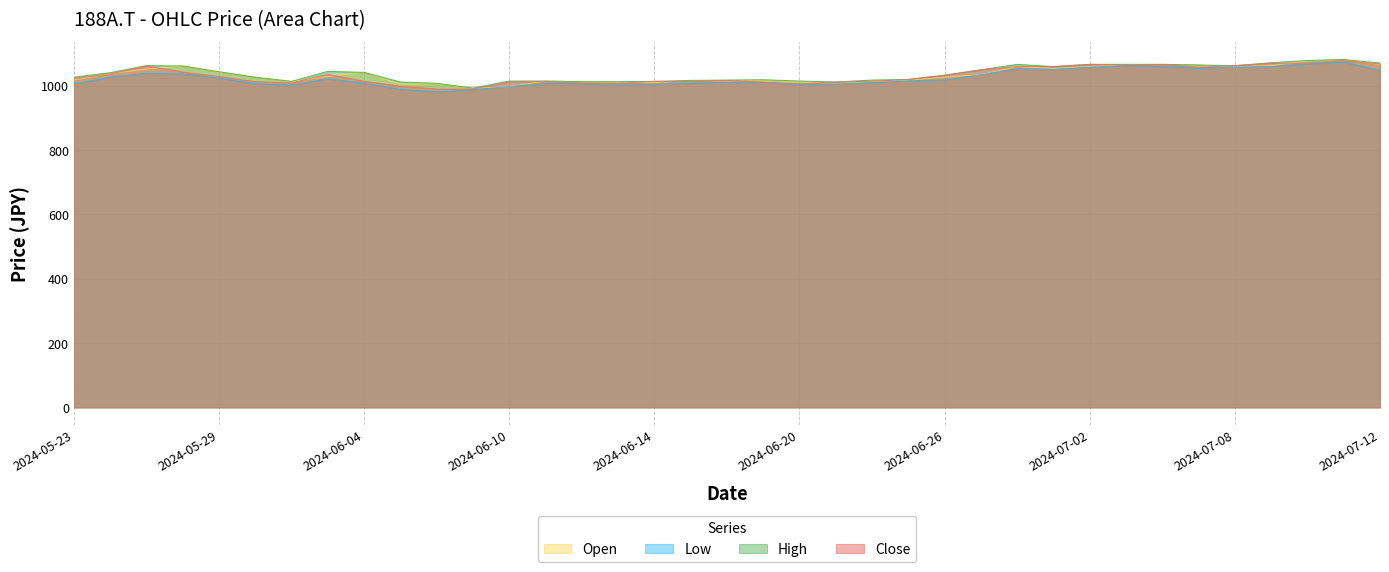

At which category does High reach its first local peak?

2024-05-27